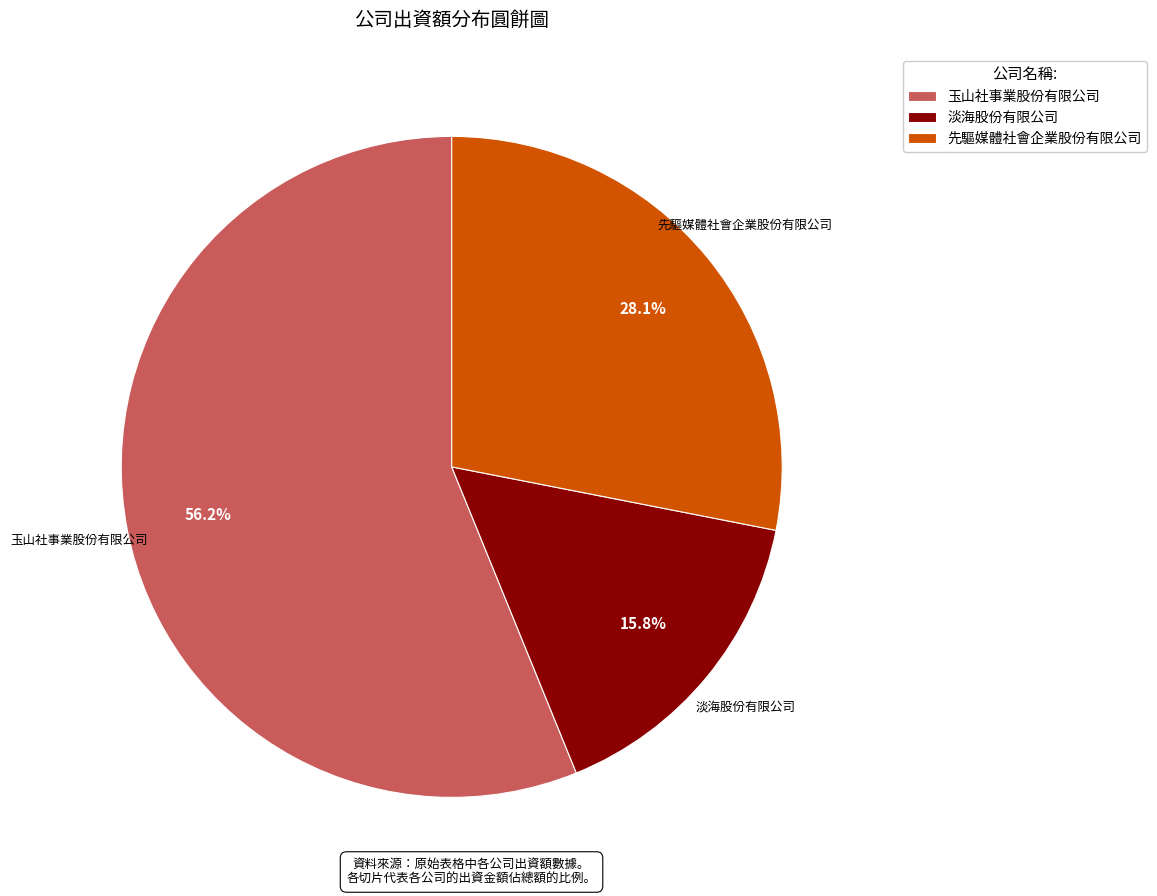

Approximately how many times larger is the value at 玉山社事業股份有限公司 compared to 先驅媒體社會企業股份有限公司?

2.0